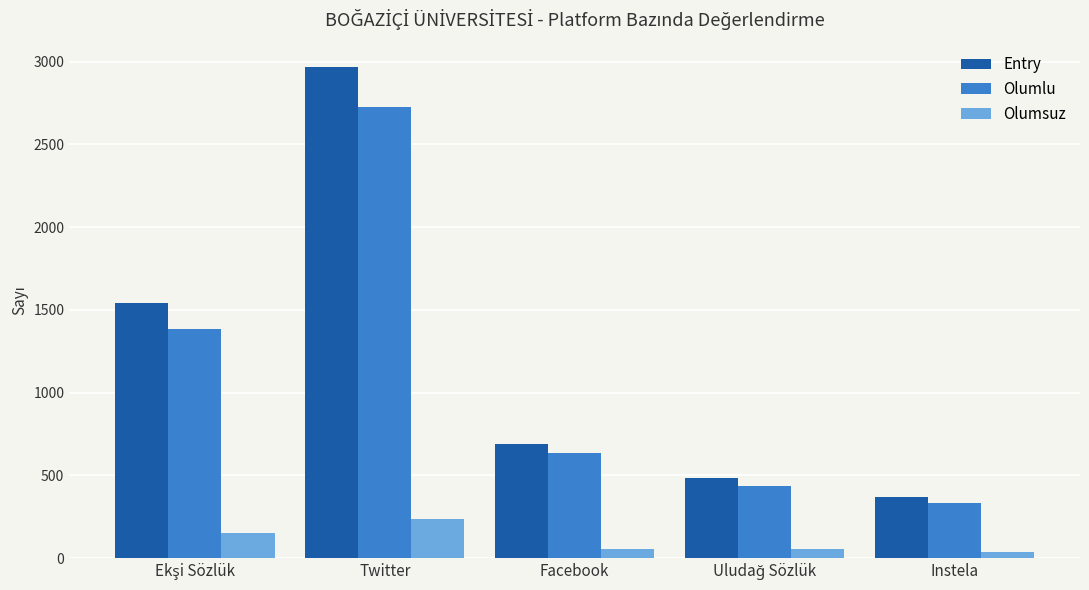

Are the bars grouped side by side (vs. stacked)?

Yes